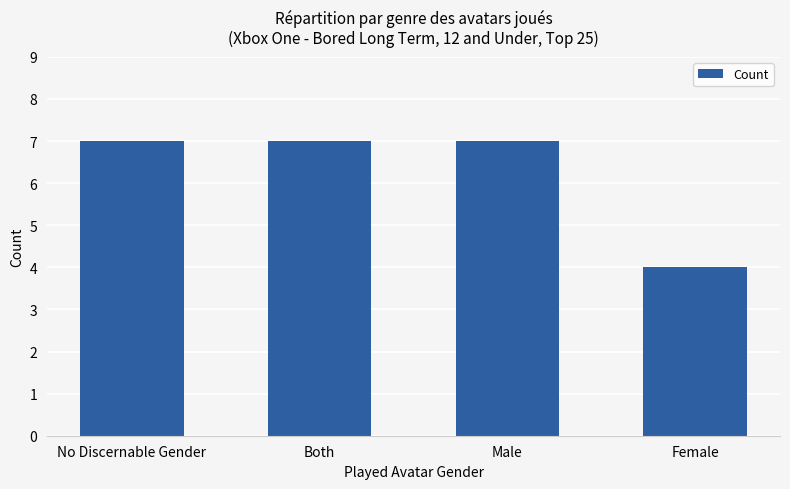

Count the number of data series in this chart.

1